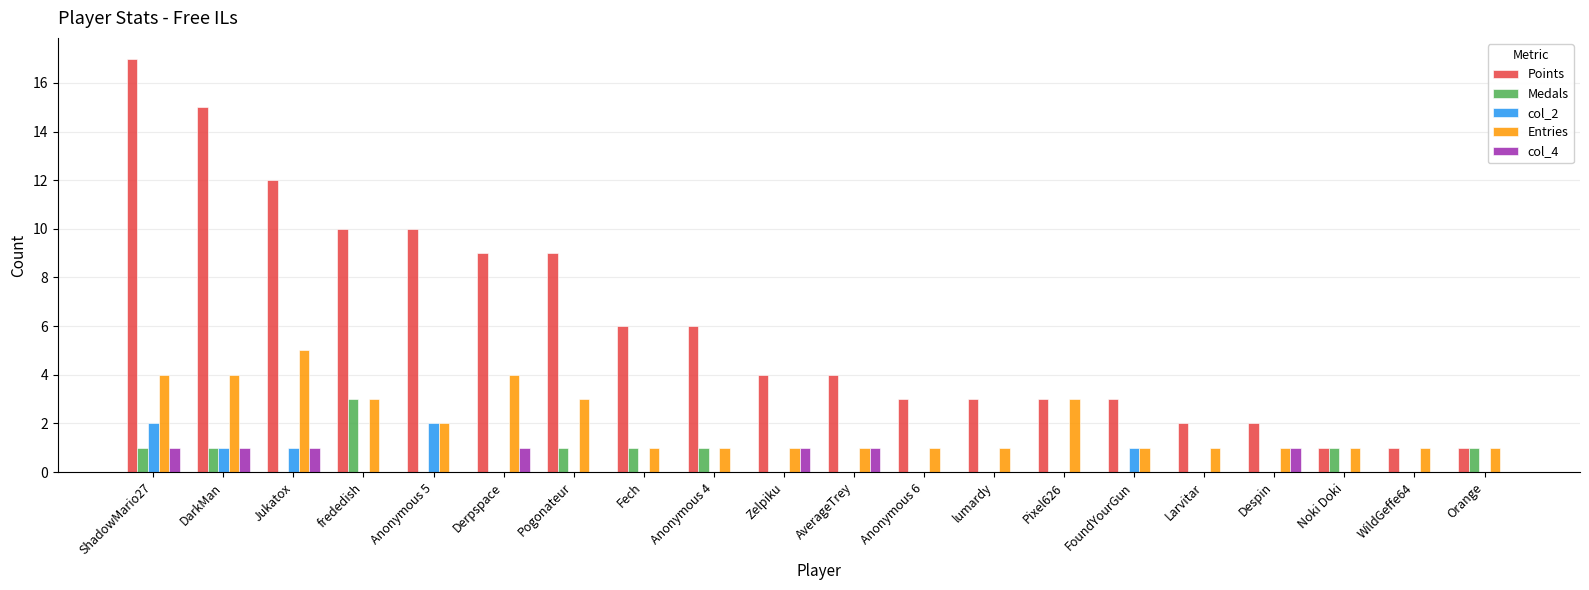

What is the maximum value shown in the chart?

17